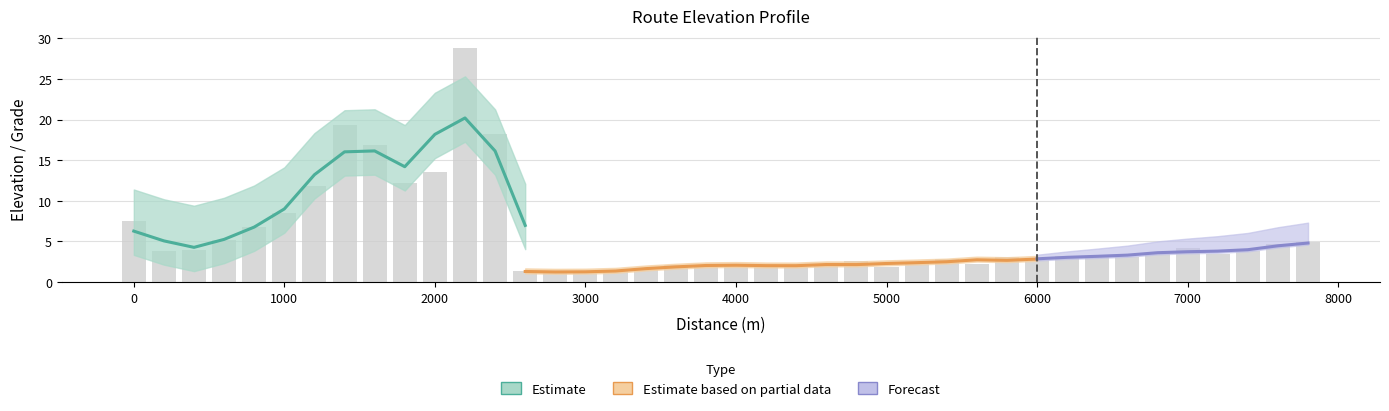

List the labels in order of value, smallest first.

3000, 2800, 2600, 3200, 3400, 5000, 4400, 4600, 4000, 3600, 3800, 4200, 5600, 5200, 4800, 6000, 5400, 6600, 5800, 6200, 6400, 7200, 6800, 200, 7400, 400, 7000, 7600, 7800, 600, 800, 0, 1000, 1200, 1800, 2000, 1600, 2400, 1400, 2200